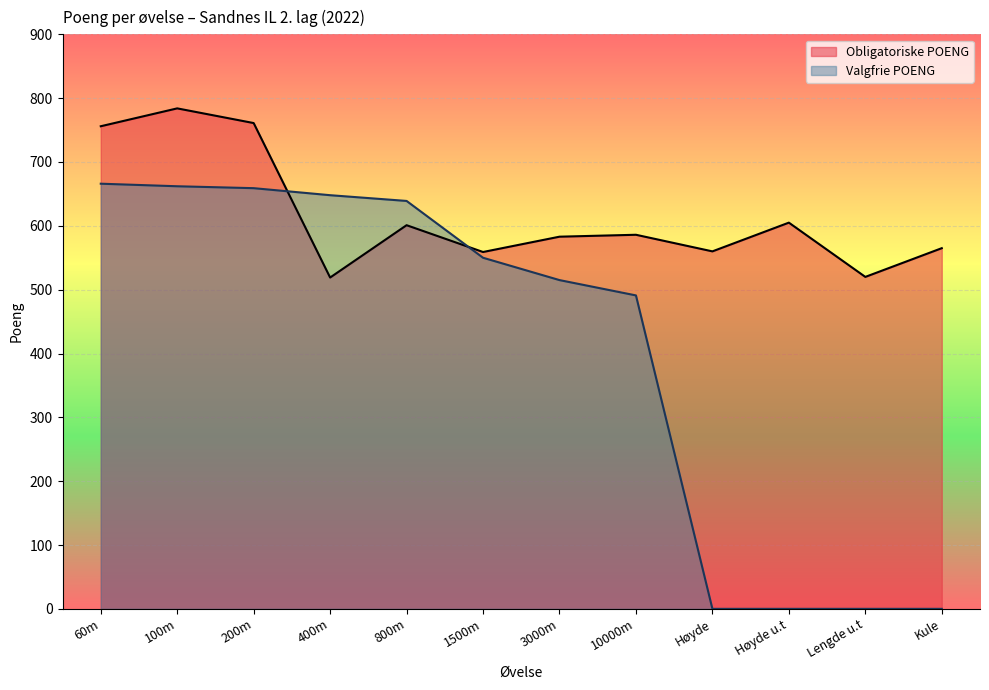

What is the highest value of the Valgfrie POENG series?

666